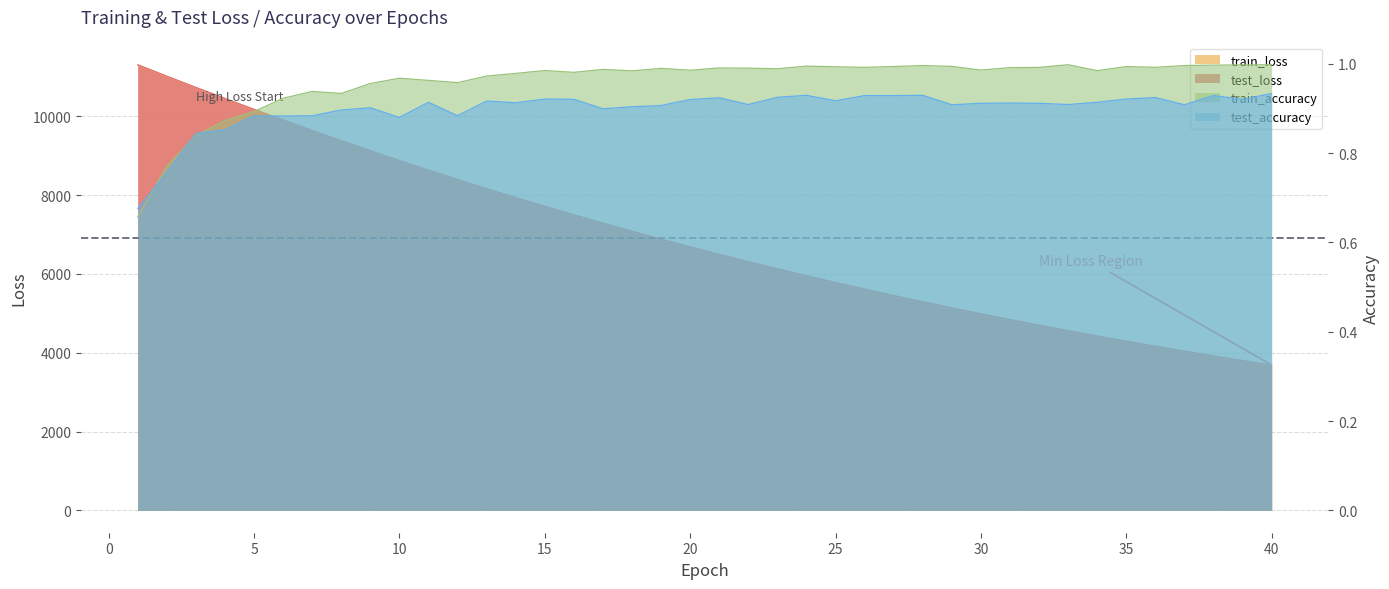

What is the average value of the train_loss series?

6910.9